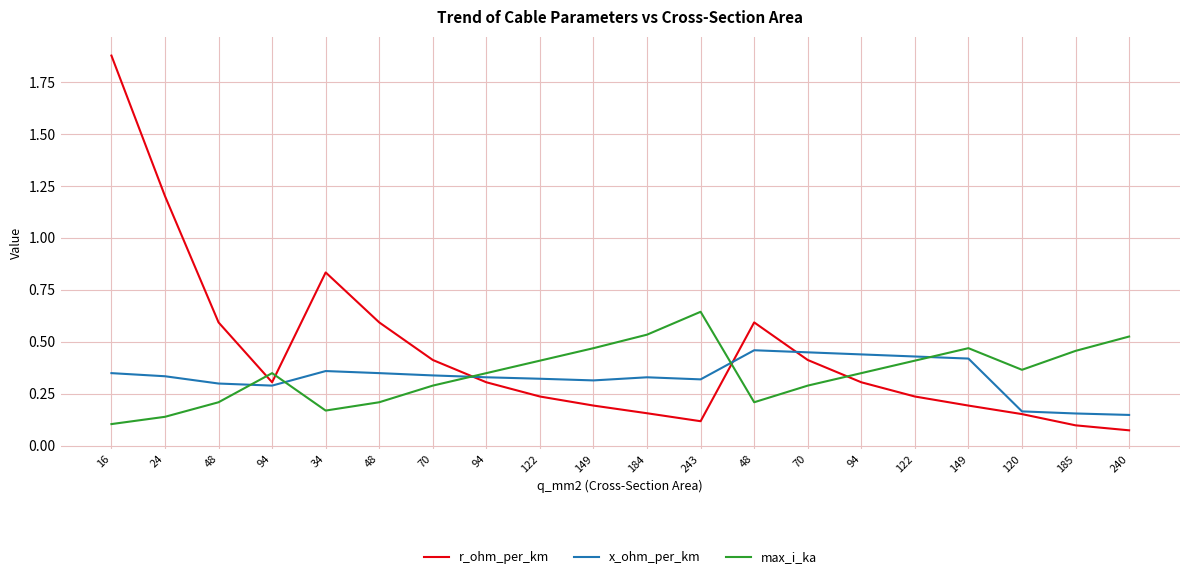

Read the r_ohm_per_km value at 48.

0.6